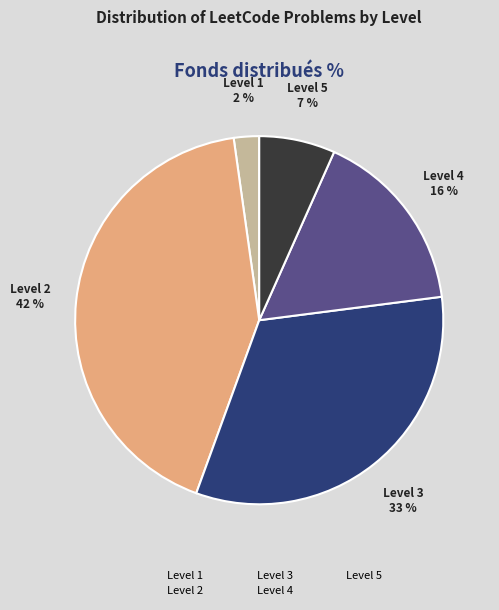

To the nearest percent, what is the difference between the largest and smallest slice percentages?

40%